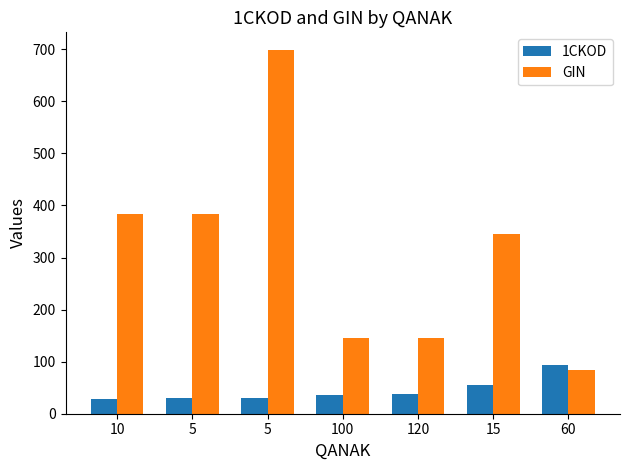

True or false: GIN has a value of 383.3 at 5.

True